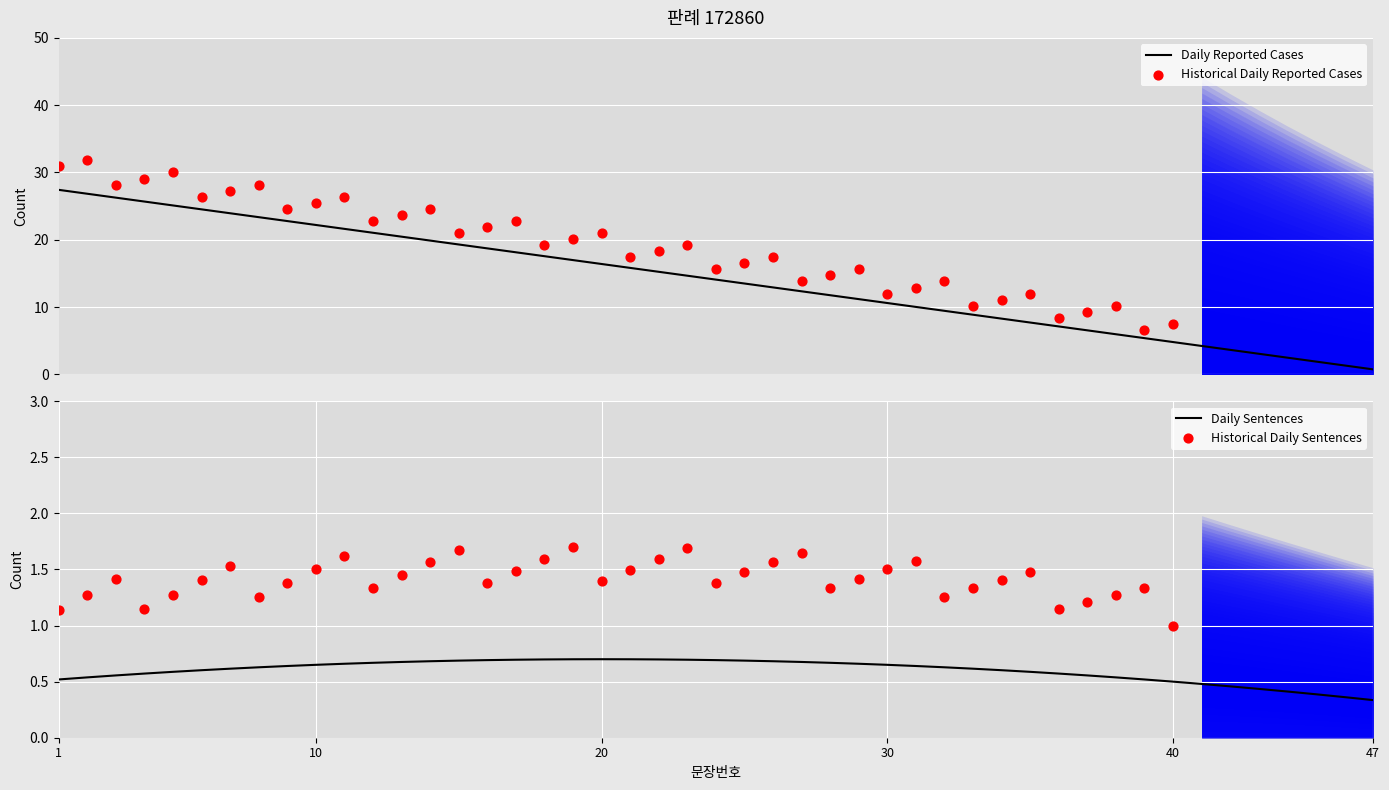

The Daily Sentences series shows 0.2 at 40. True or false?

False